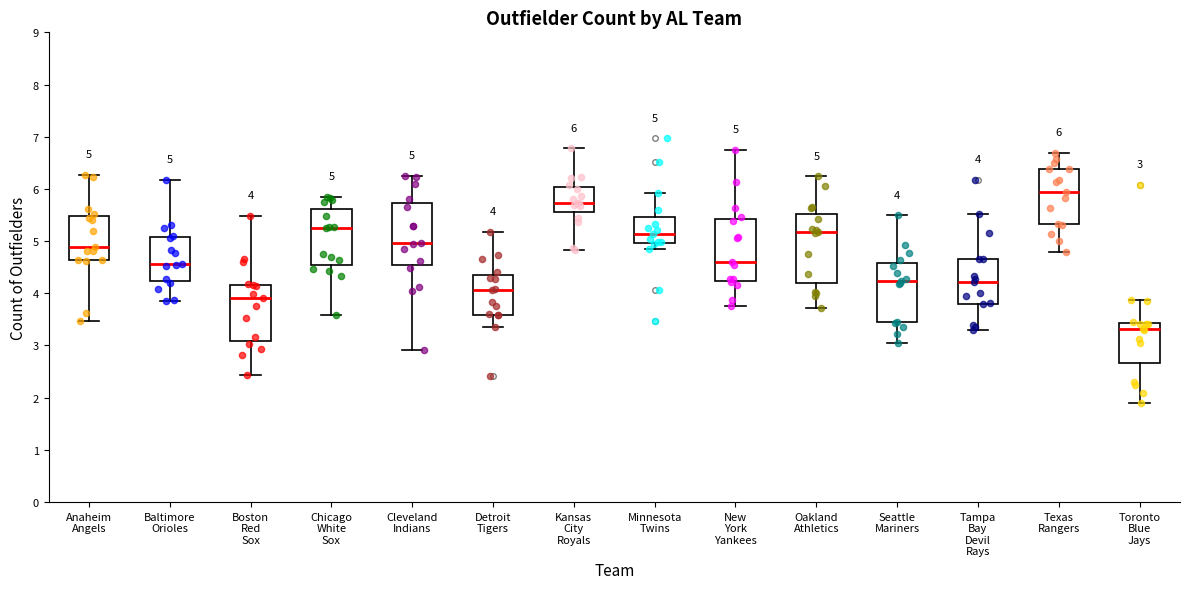

Which box has the lowest median line?

Toronto Blue Jays